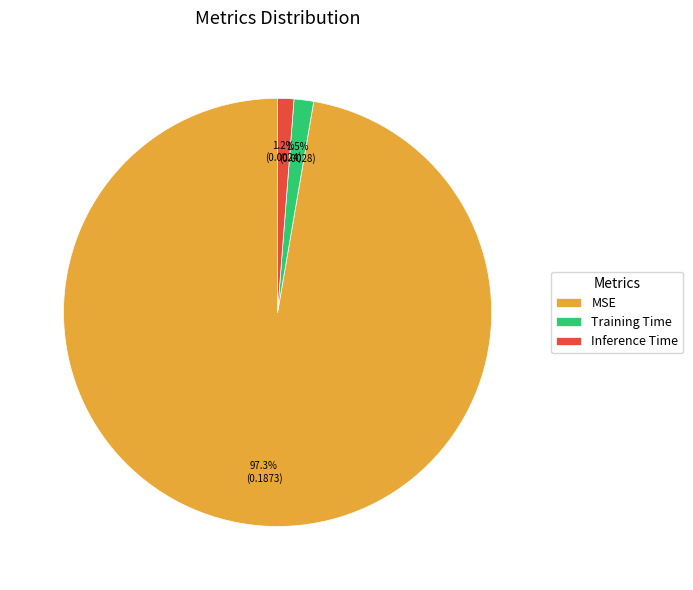

Which category has the biggest portion of the pie?

MSE